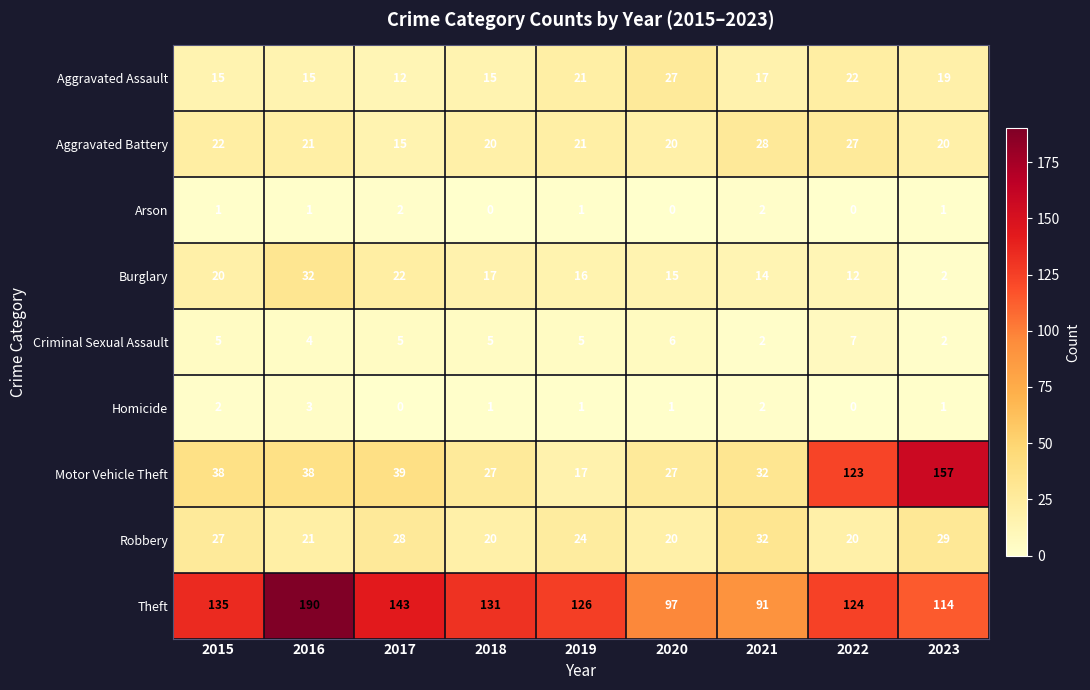

What is the sum of the Aggravated Assault values at 2018 and 2020?

42